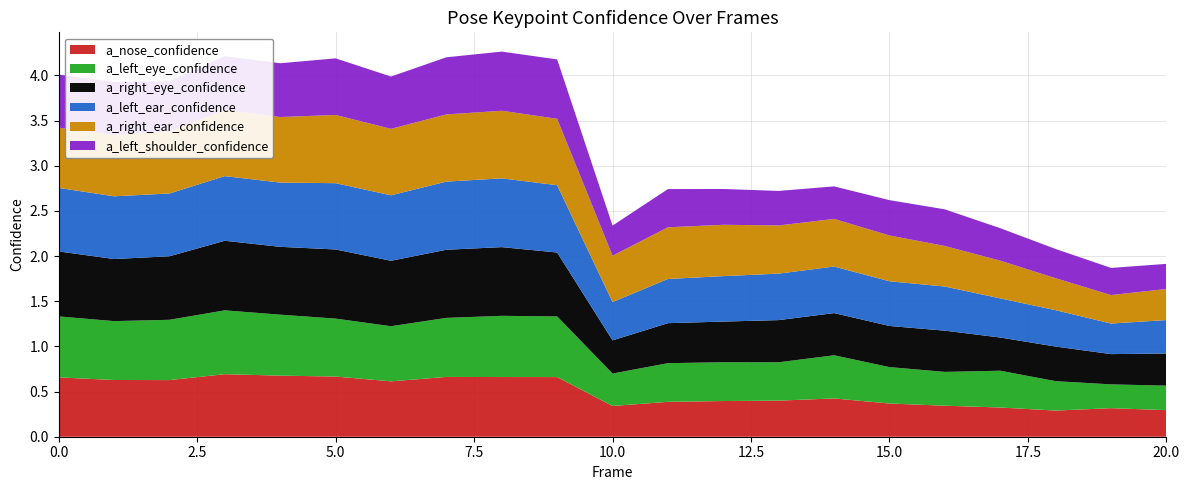

Reading right to left, extract all data points from this chart.

a_nose_confidence: 20=0.3	19=0.3	18=0.3	17=0.3	16=0.3	15=0.4	14=0.4	13=0.4	12=0.4	11=0.4	10=0.3	9=0.7	8=0.7	7=0.7	6=0.6	5=0.7	4=0.7	3=0.7	2=0.6	1=0.6	0=0.7
a_left_eye_confidence: 20=0.3	19=0.3	18=0.3	17=0.4	16=0.4	15=0.4	14=0.5	13=0.4	12=0.4	11=0.4	10=0.4	9=0.7	8=0.7	7=0.7	6=0.6	5=0.6	4=0.7	3=0.7	2=0.7	1=0.7	0=0.7
a_right_eye_confidence: 20=0.4	19=0.3	18=0.4	17=0.4	16=0.5	15=0.5	14=0.5	13=0.5	12=0.5	11=0.4	10=0.4	9=0.7	8=0.8	7=0.8	6=0.7	5=0.8	4=0.8	3=0.8	2=0.7	1=0.7	0=0.7
a_left_ear_confidence: 20=0.4	19=0.3	18=0.4	17=0.4	16=0.5	15=0.5	14=0.5	13=0.5	12=0.5	11=0.5	10=0.4	9=0.7	8=0.8	7=0.8	6=0.7	5=0.7	4=0.7	3=0.7	2=0.7	1=0.7	0=0.7
a_right_ear_confidence: 20=0.3	19=0.3	18=0.4	17=0.4	16=0.4	15=0.5	14=0.5	13=0.5	12=0.6	11=0.6	10=0.5	9=0.7	8=0.7	7=0.7	6=0.7	5=0.8	4=0.7	3=0.7	2=0.7	1=0.7	0=0.7
a_left_shoulder_confidence: 20=0.3	19=0.3	18=0.3	17=0.4	16=0.4	15=0.4	14=0.4	13=0.4	12=0.4	11=0.4	10=0.3	9=0.7	8=0.7	7=0.6	6=0.6	5=0.6	4=0.6	3=0.6	2=0.6	1=0.6	0=0.6